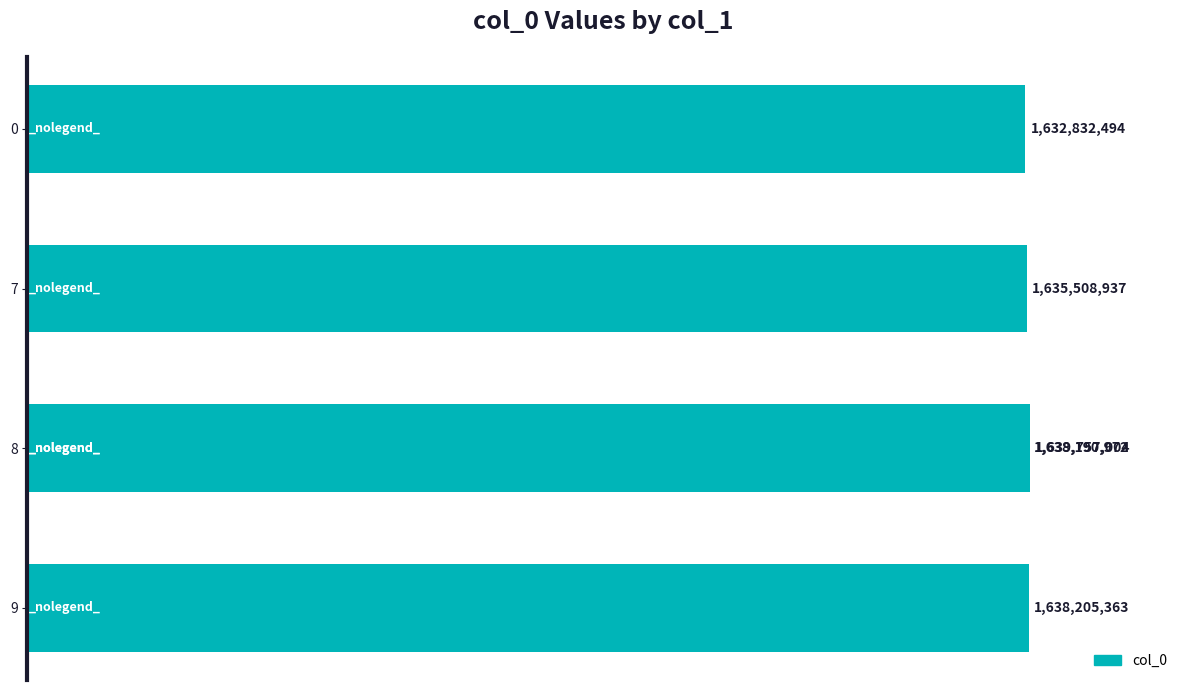

True or false: the data shows 2157757880 at 9.

False